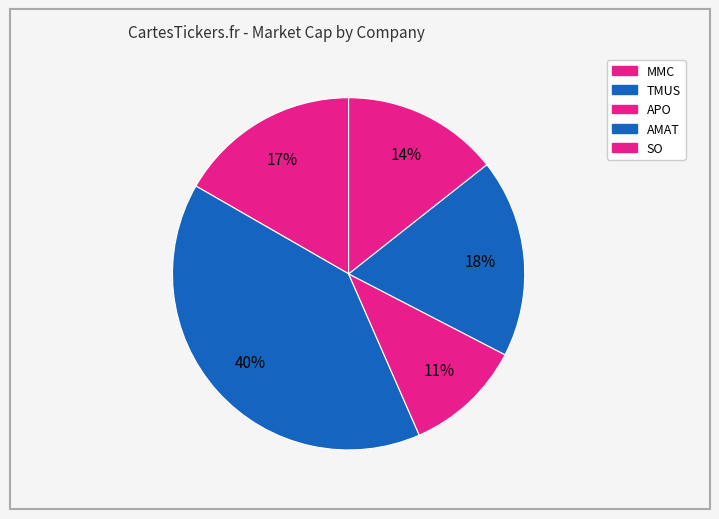

Count the number of slices in the pie.

5